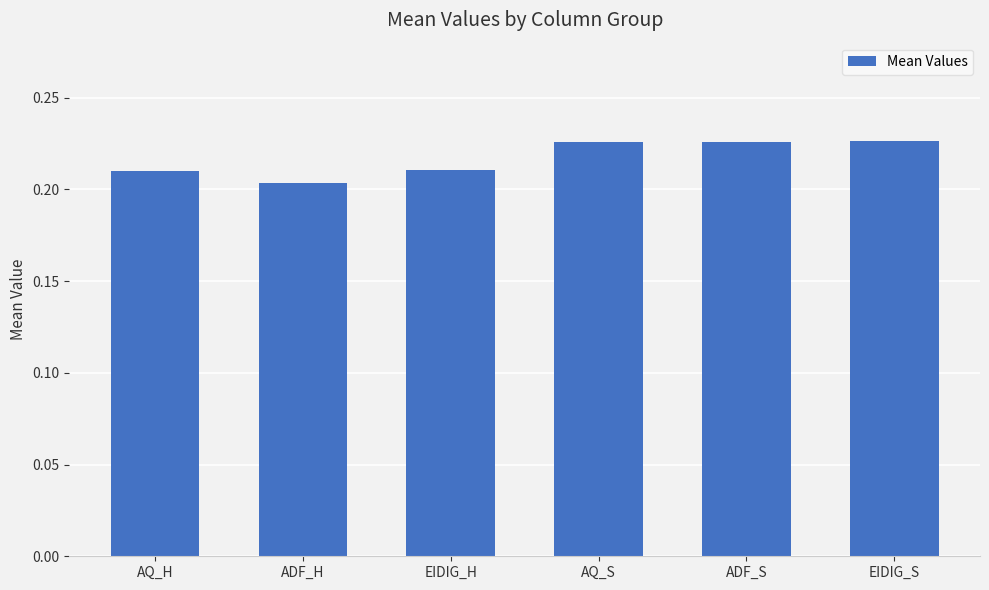

At which category does the chart reach its minimum across all series?

ADF_H